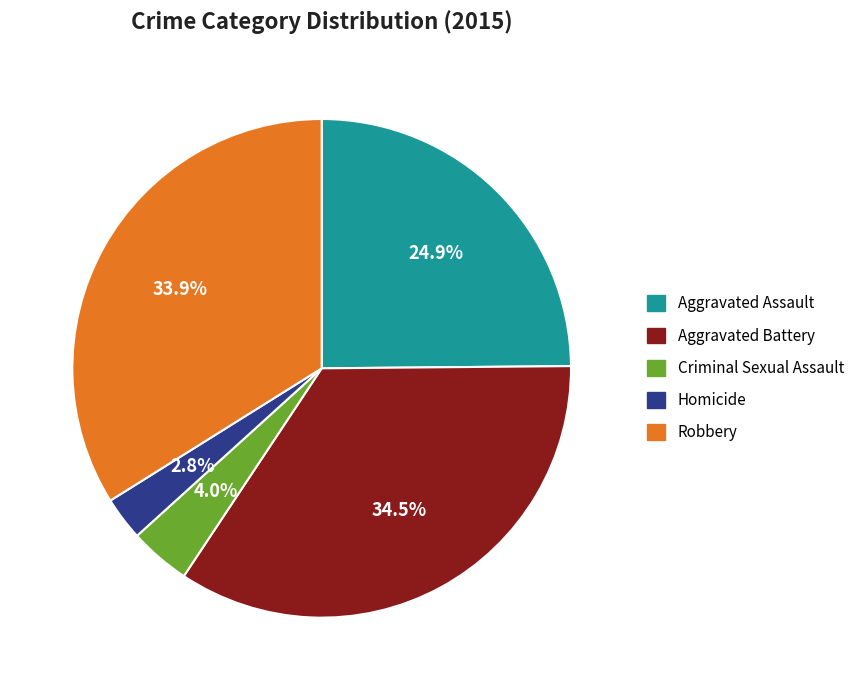

How much of the chart is everything except Aggravated Battery?

65.5%